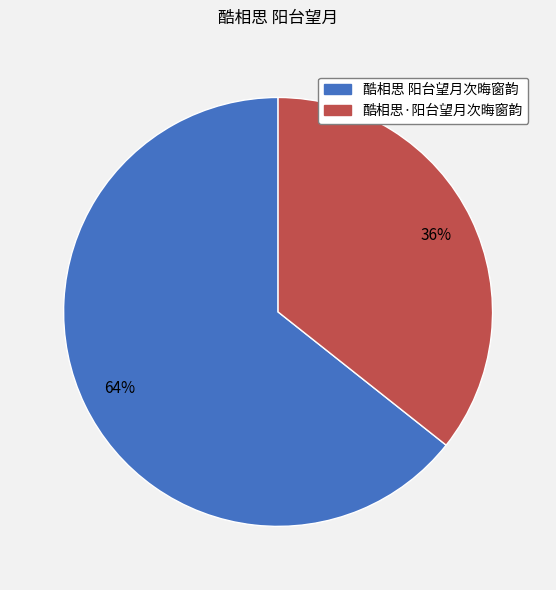

Which category has the smallest portion of the pie?

酷相思·阳台望月次晦窗韵